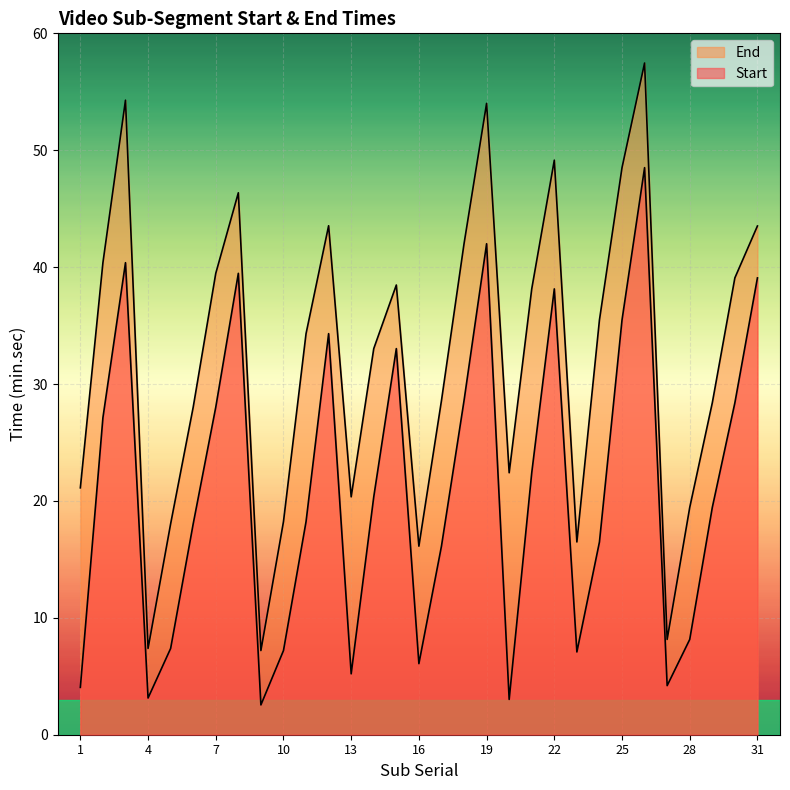

At which label does End first exceed 34?

2